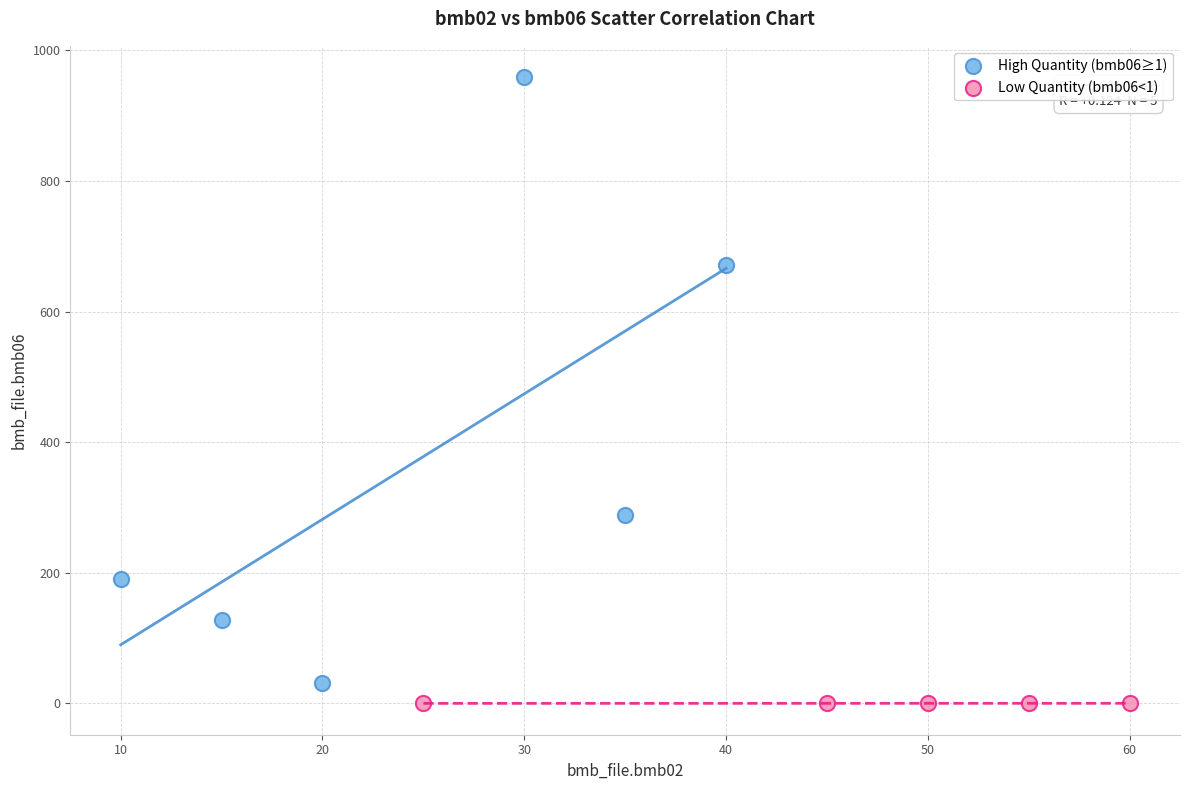

Which series reaches the maximum Y coordinate?

High Quantity (bmb06≥1)